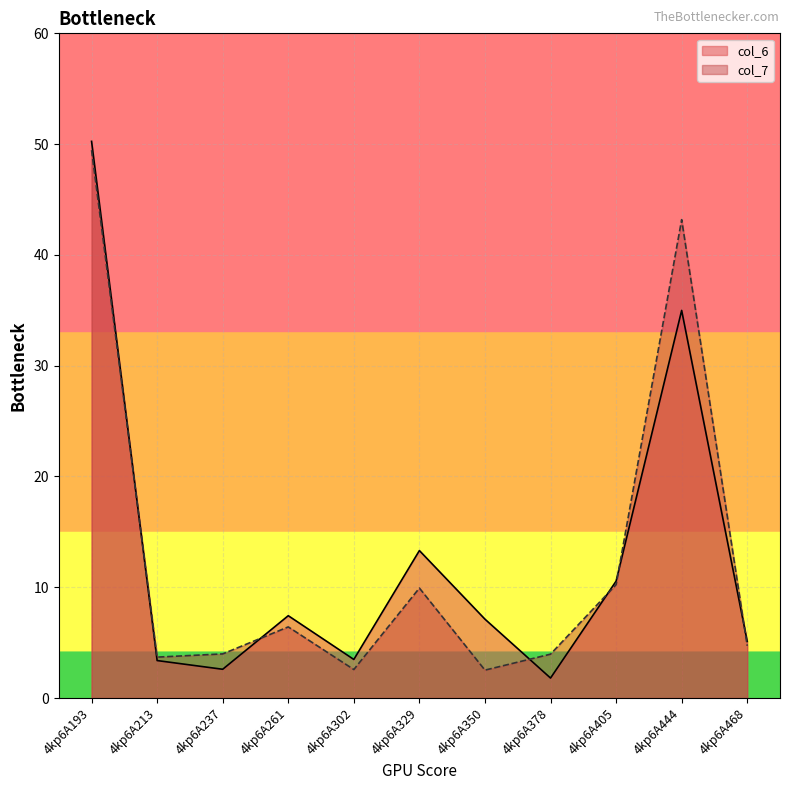

Where does the col_7 series first go above 4?

4kp6A193